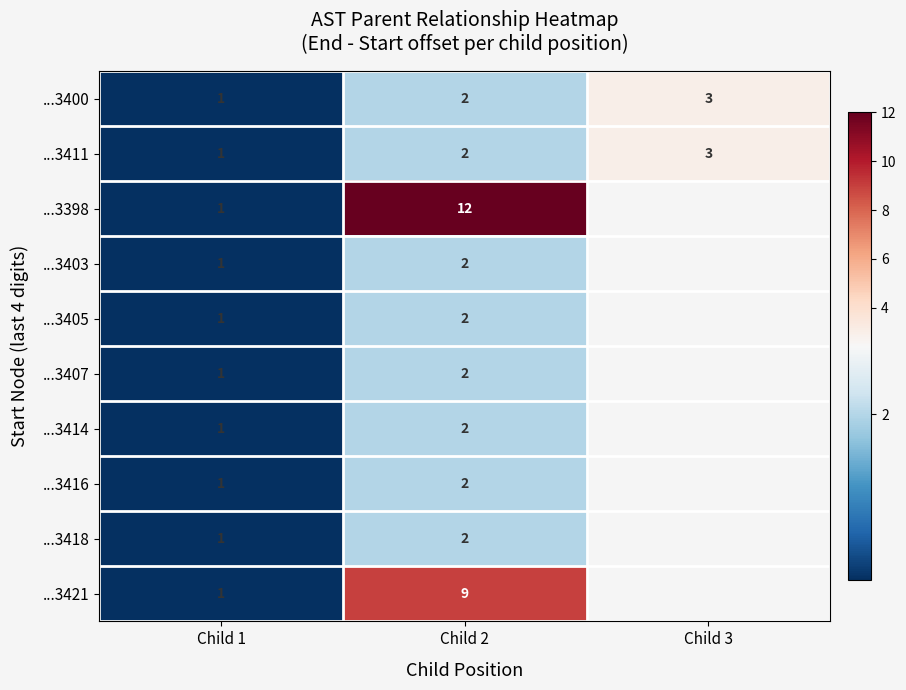

Is the value of ...3400 at Child 1 greater than the value of ...3421 at Child 2?

No